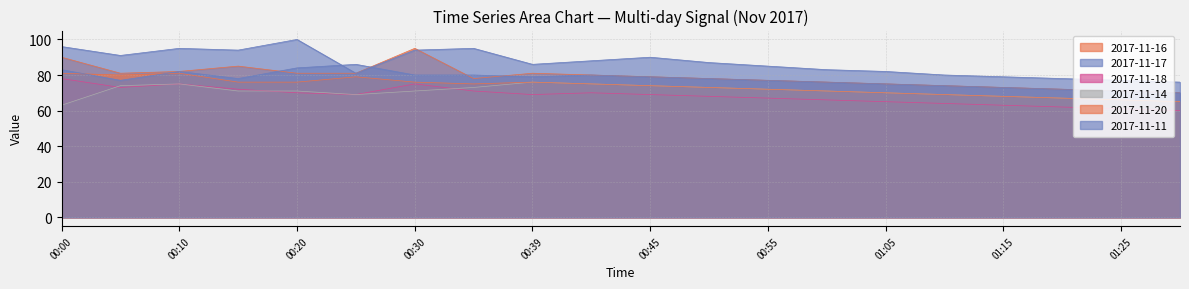

How many lines are shown in the chart?

6